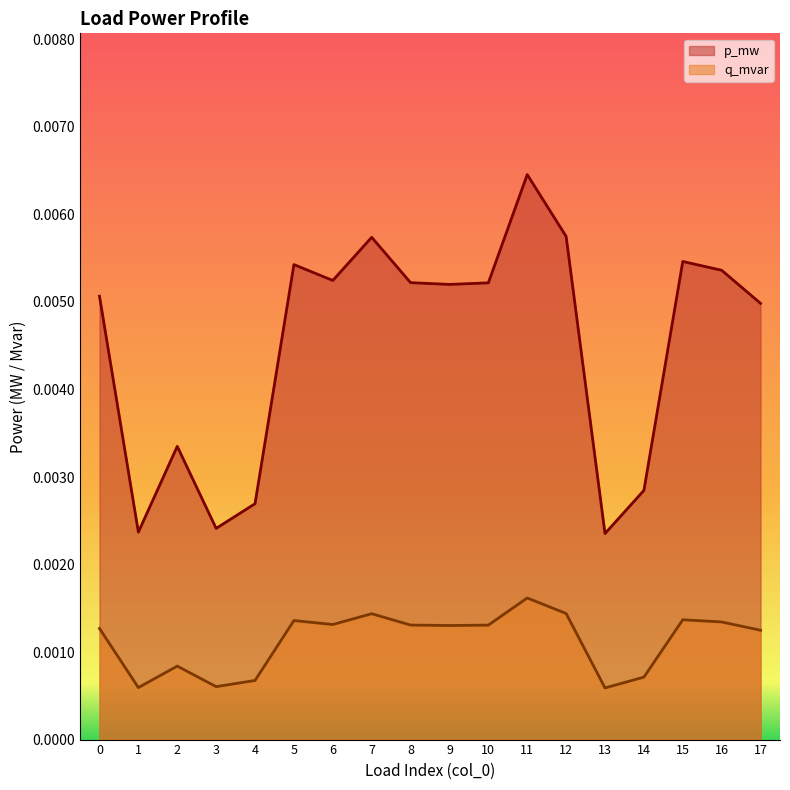

Which series changed the most between 6 and 16?

p_mw